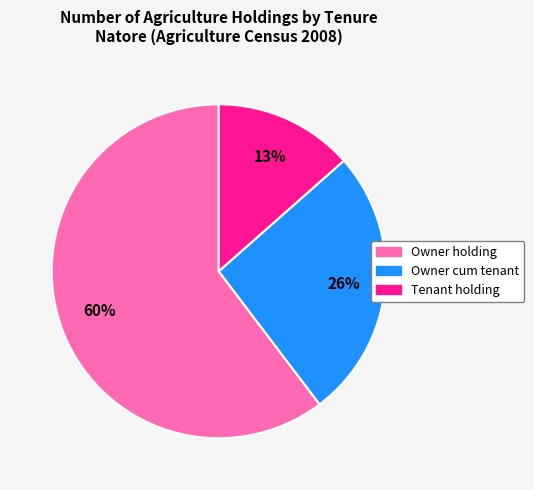

The Owner holding slice represents 66% of the pie. True or false?

False